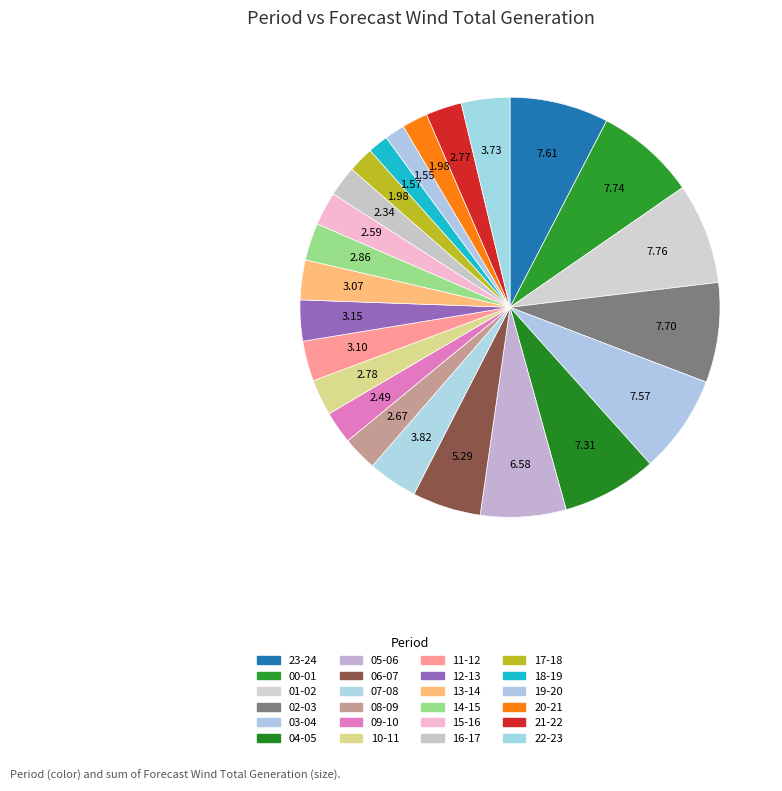

How many segments does this pie chart have?

24